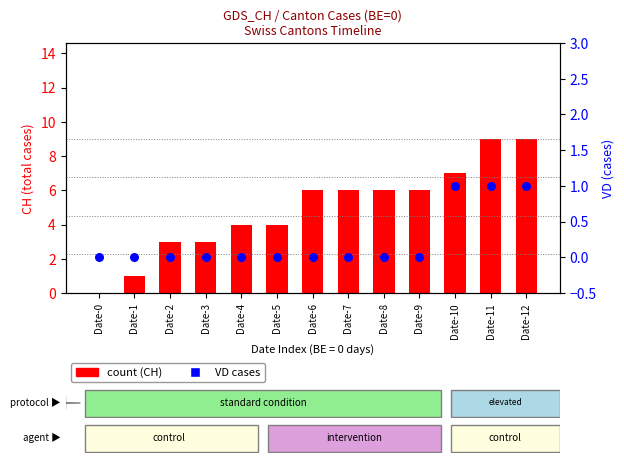

Which series has the largest total across all categories?

CH (total)